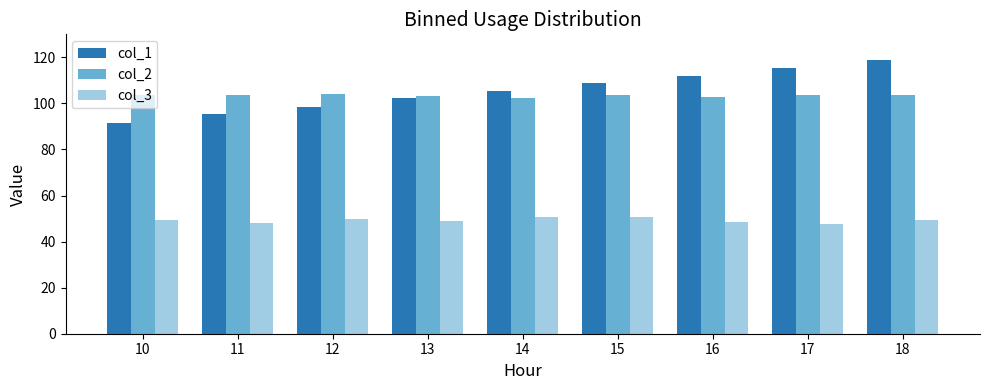

At which category is the sum across all series the highest?

18